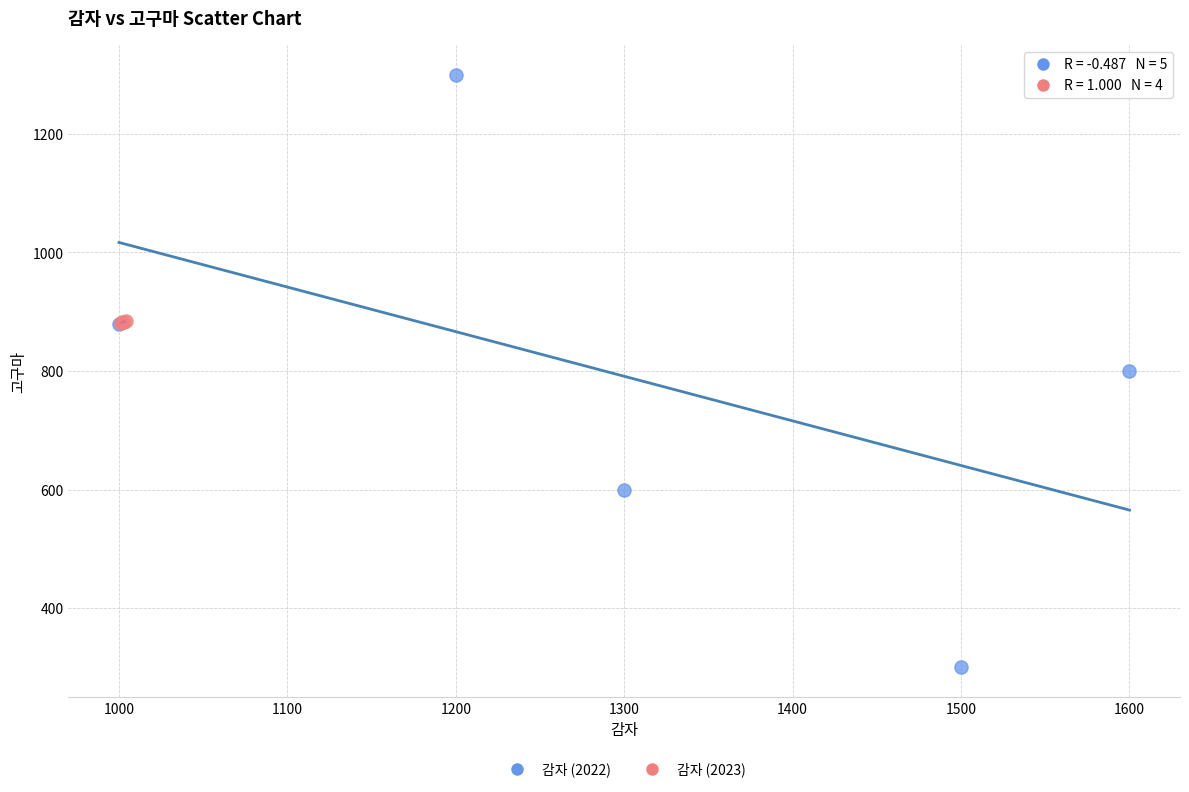

What are all the series names shown in the legend?

감자 (2022), 감자 (2023)